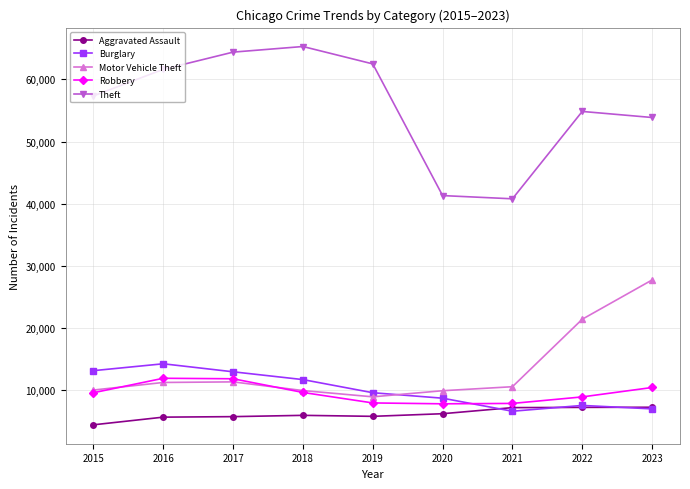

How many interior local valleys does the Motor Vehicle Theft series have?

1